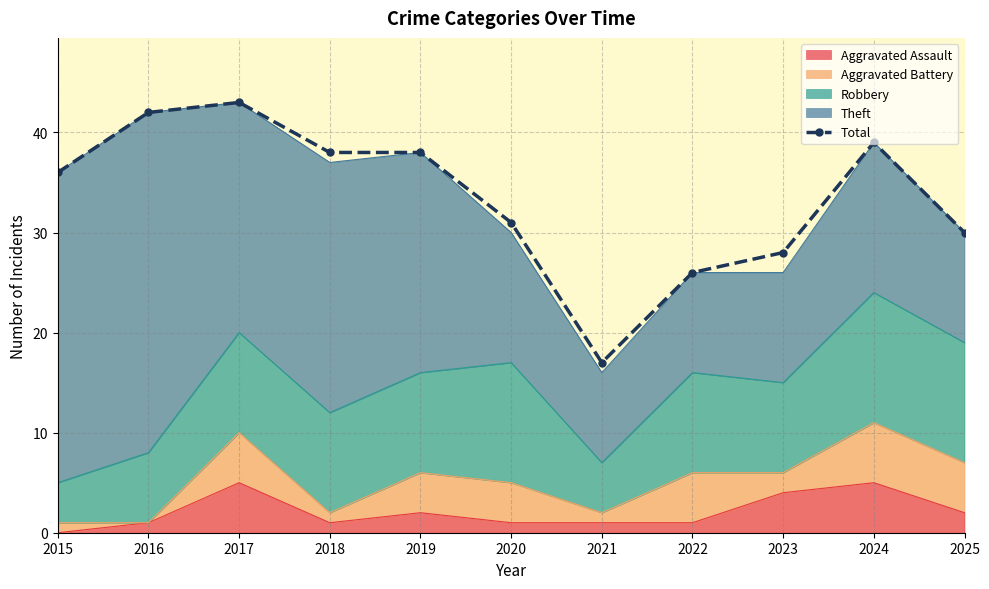

What is the sum of all values?

368